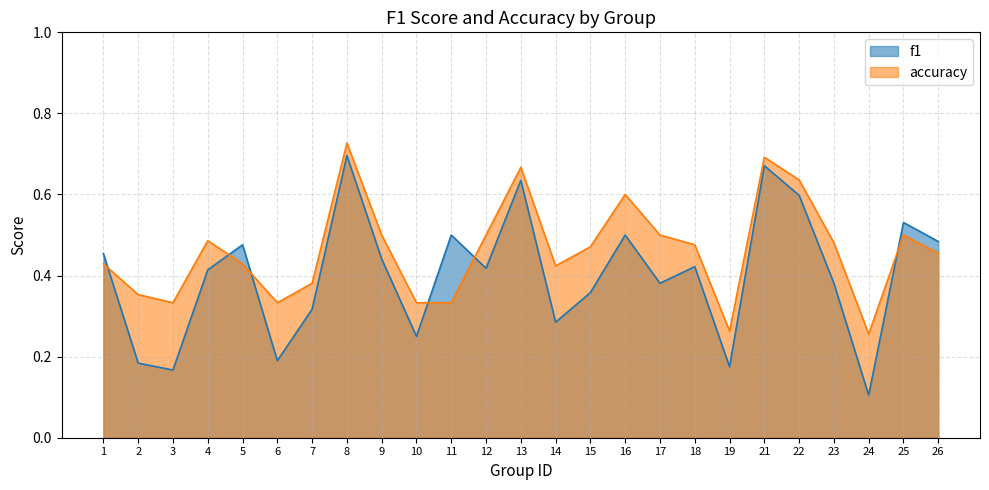

Between 17 and 25, which series saw the biggest shift?

f1